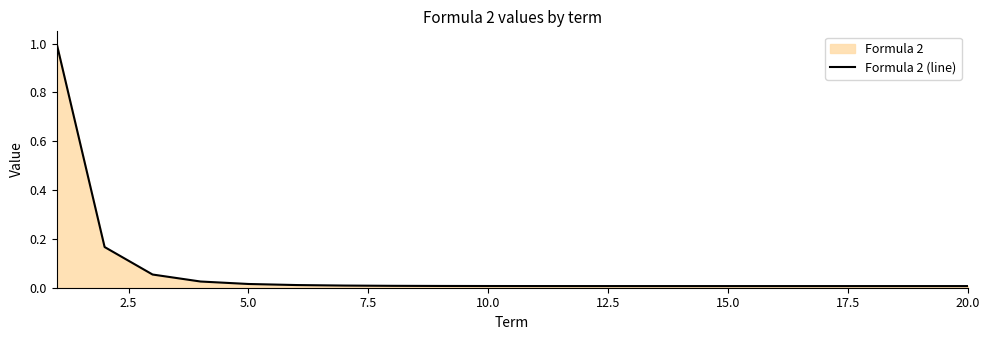

What is the difference between the maximum and minimum values?

1.0